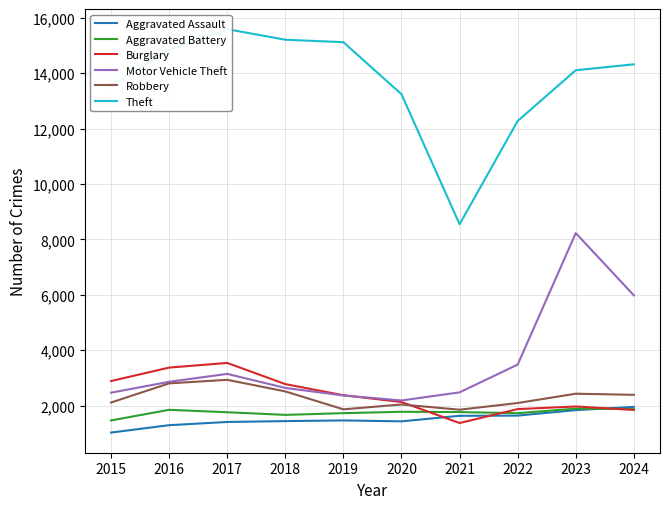

How many interior local peaks does the Robbery series have?

3